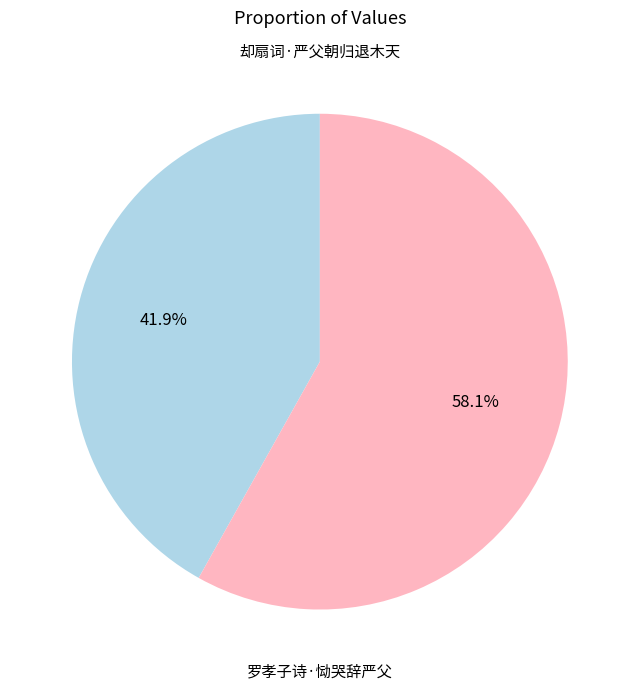

Is there a majority slice in this chart?

Yes